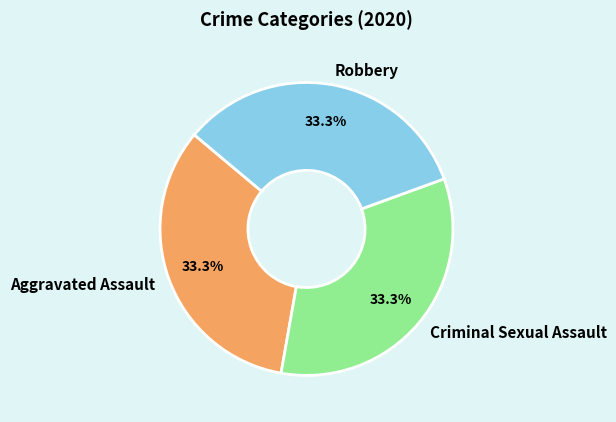

How many segments does this pie chart have?

3